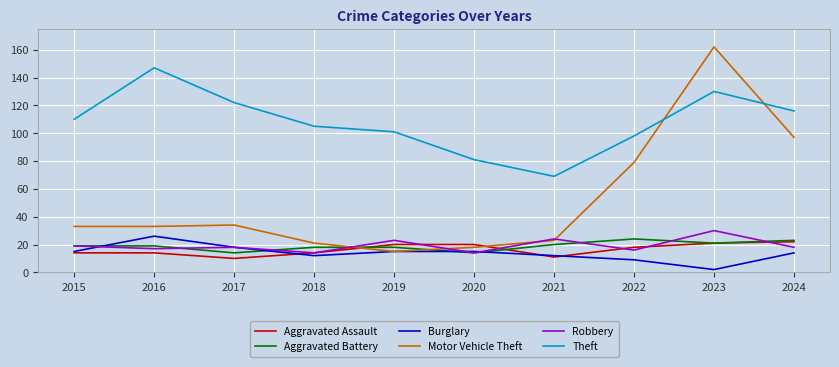

What is the average value of the Theft series?

108